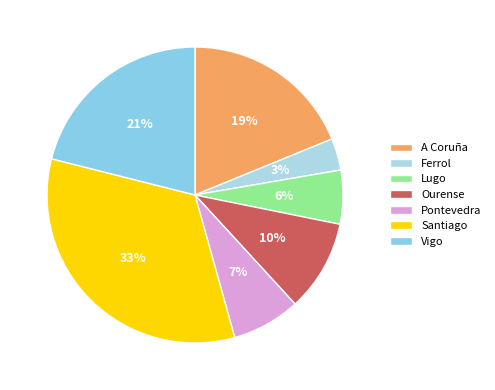

True or false: Lugo accounts for 6% of the total.

True